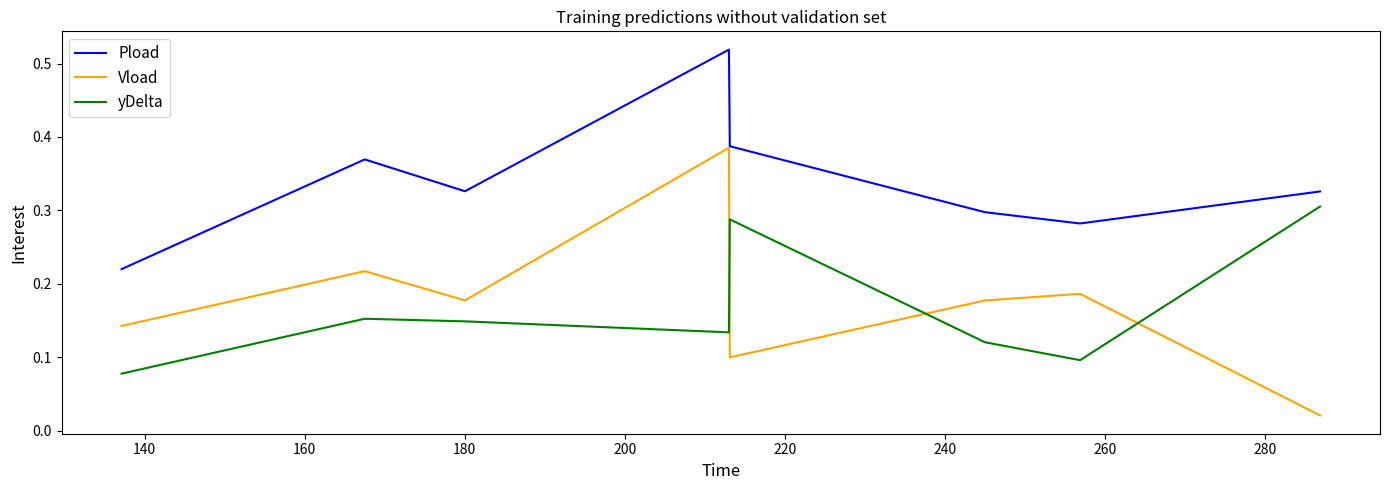

Which series has the widest spread of values?

Vload